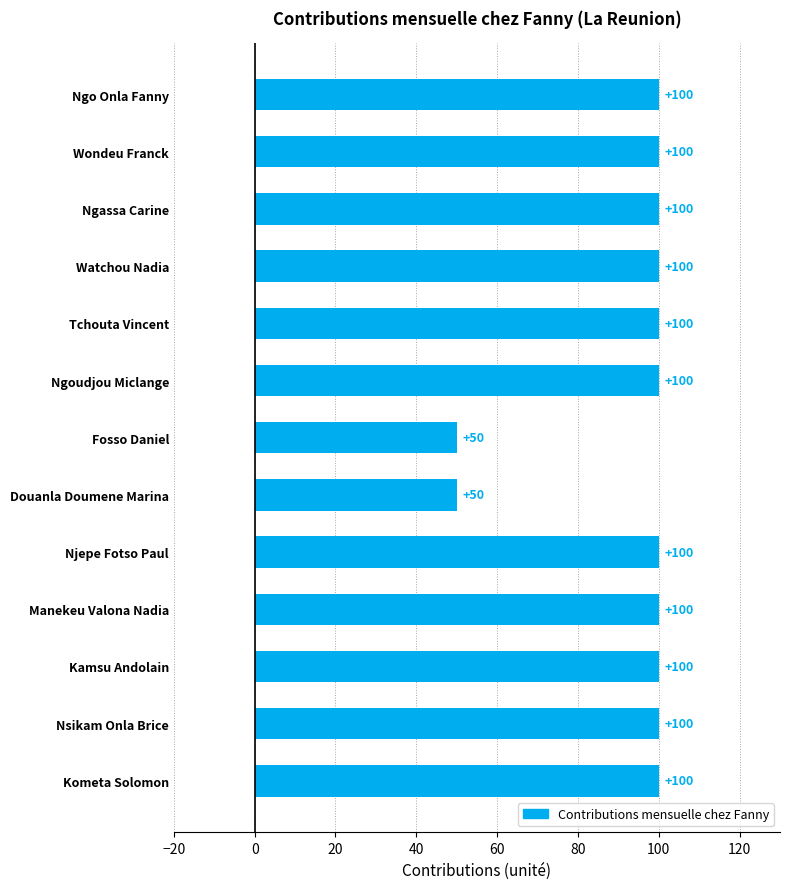

What position from the top is Fosso Daniel?

7